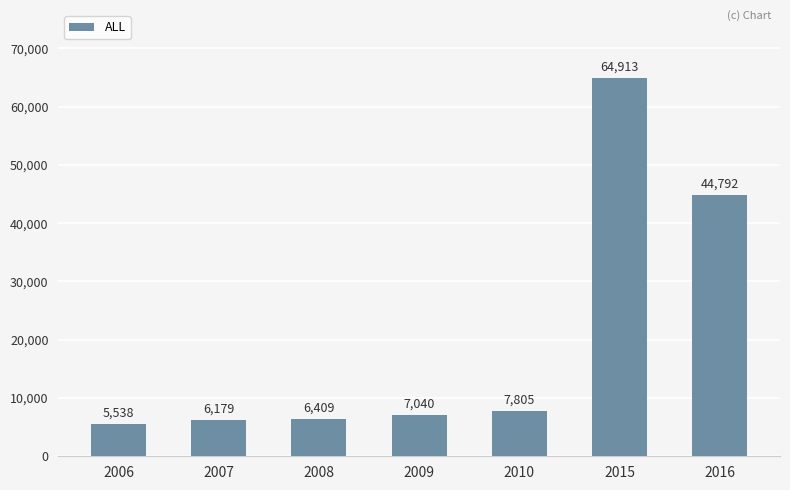

Approximately how many times larger is the value at 2007 compared to 2010?

0.8